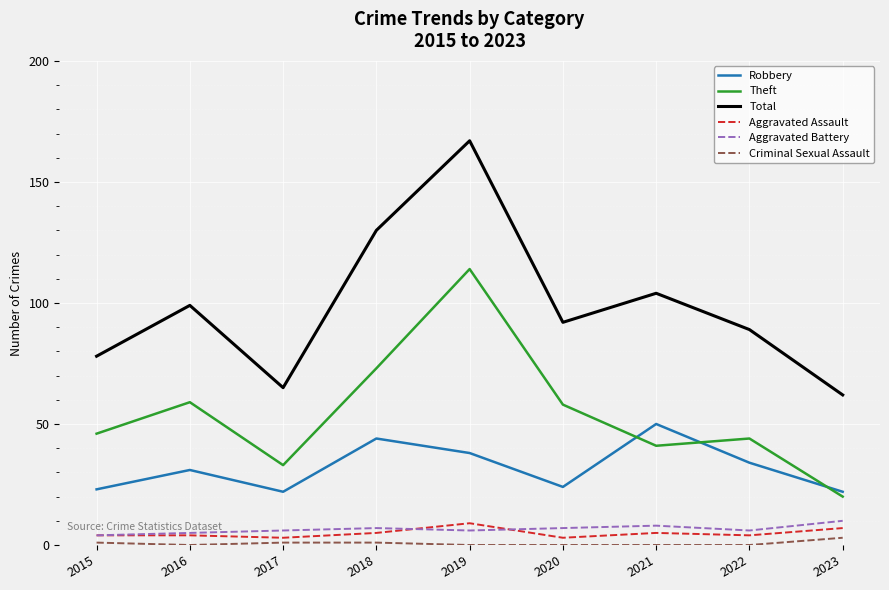

Is the value of Robbery at 2016 greater than the value of Aggravated Battery at 2016?

Yes